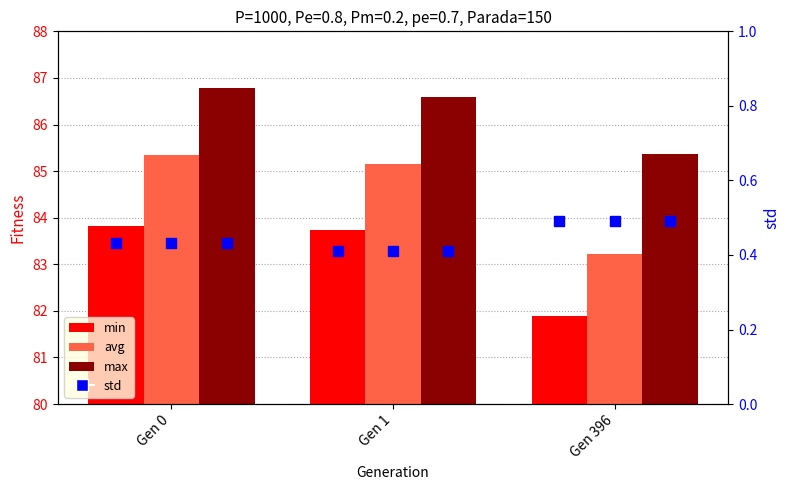

Which series contains the lowest Y value?

std (min)